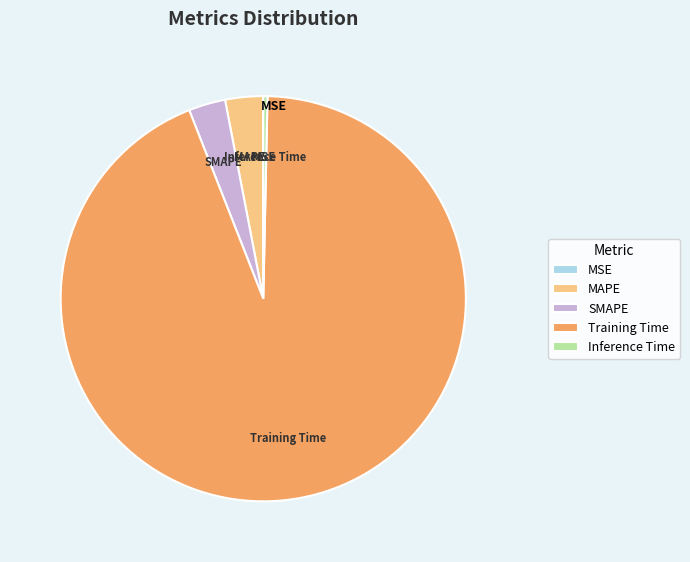

Which category has the biggest portion of the pie?

Training Time